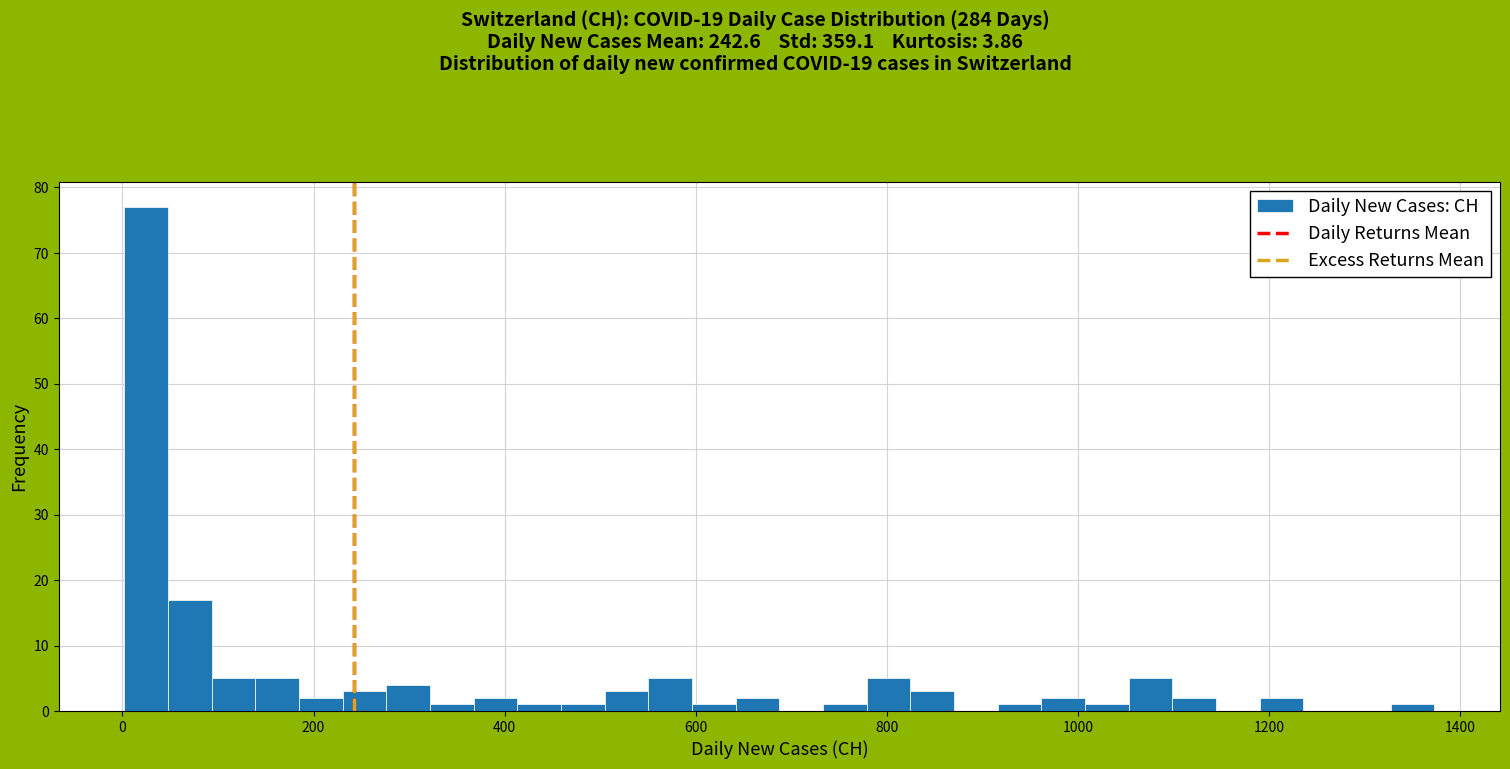

Around what value on the x-axis is the tallest bar? Give the approximate position of its centre, as read against the axis.

20